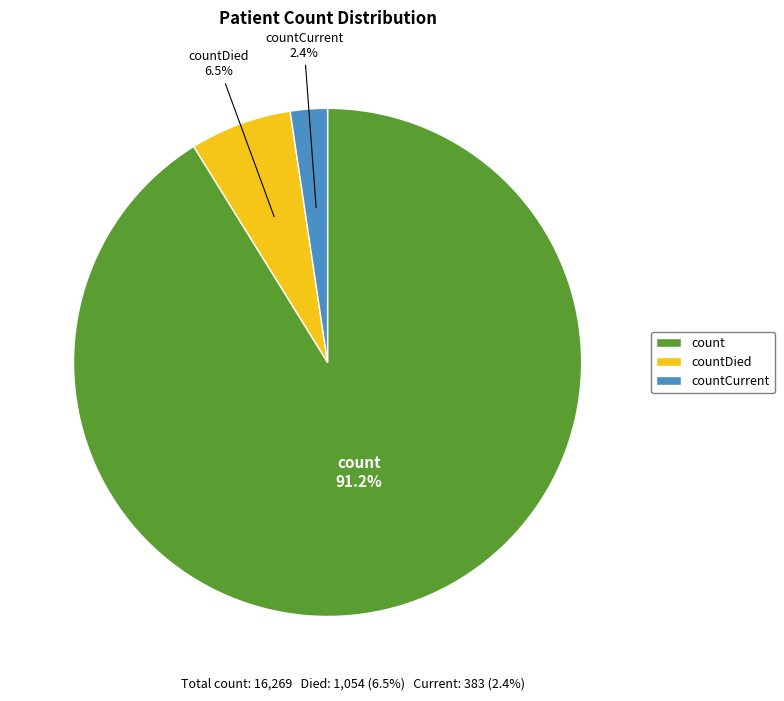

Do countCurrent and count together represent more than half of the pie?

Yes